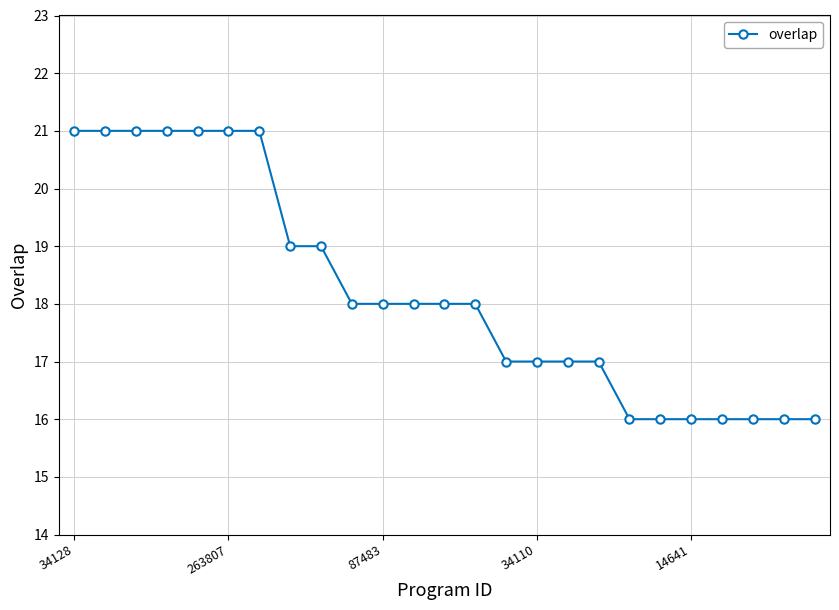

What is the maximum value shown in the chart?

21